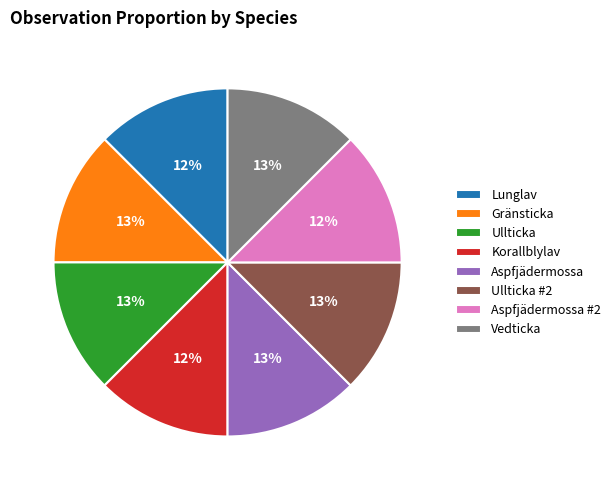

How many segments does this pie chart have?

8